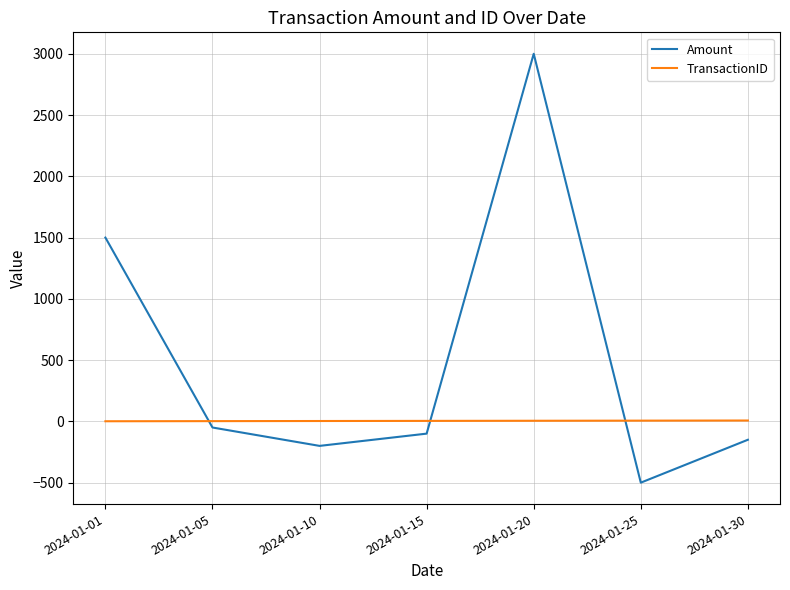

Which series has the largest range (max minus min)?

Amount